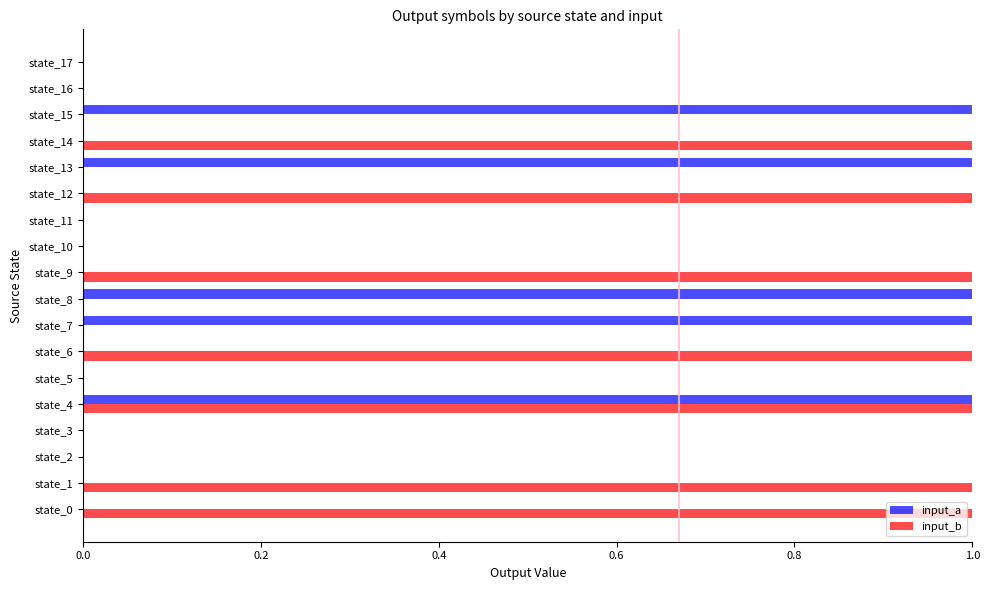

How many series are shown in this chart?

2